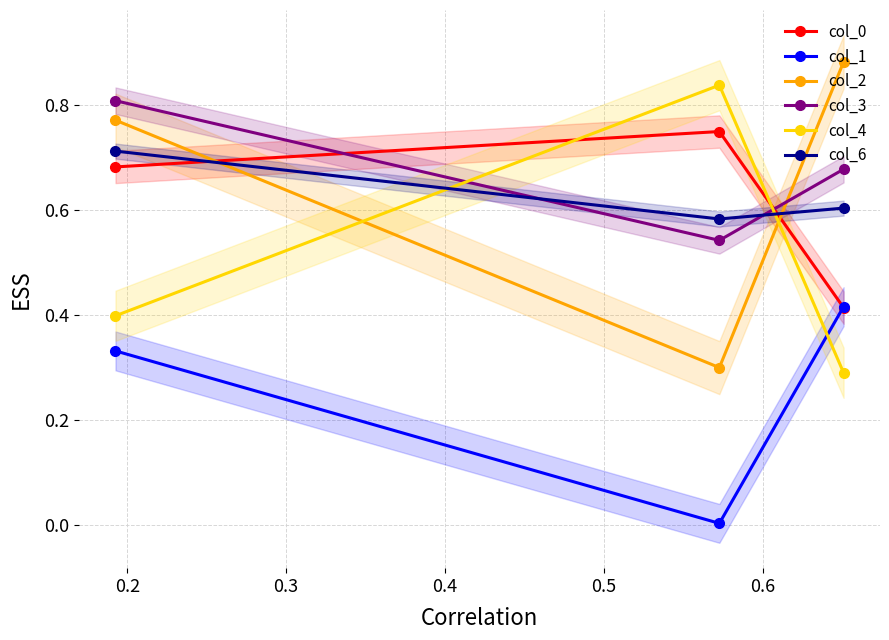

Is this an area chart (filled region under the line)?

No